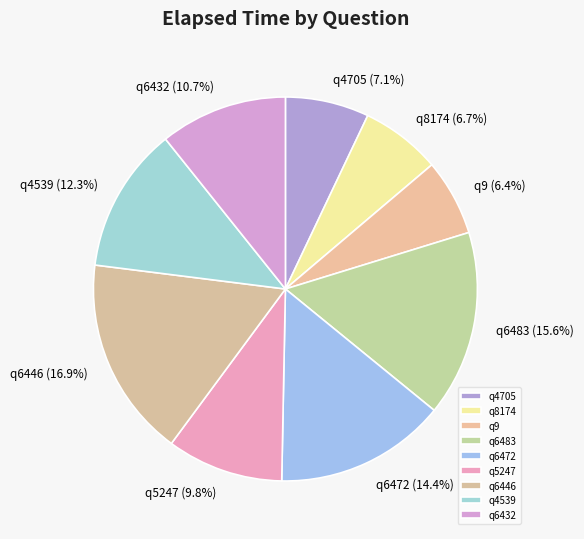

What percentage is NOT represented by q4705?

92.9%